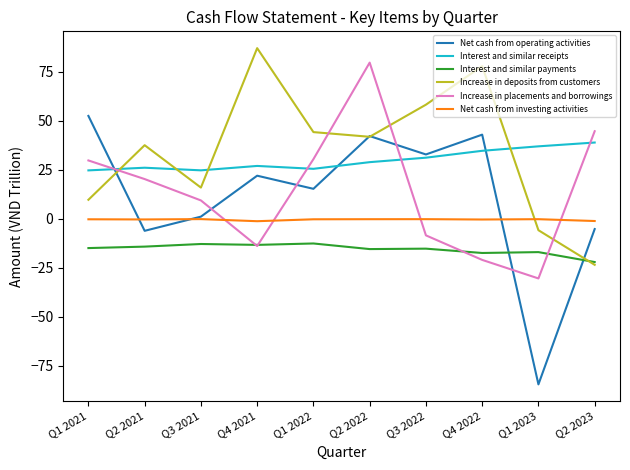

At which category does Increase in deposits from customers reach its first local valley?

Q3 2021